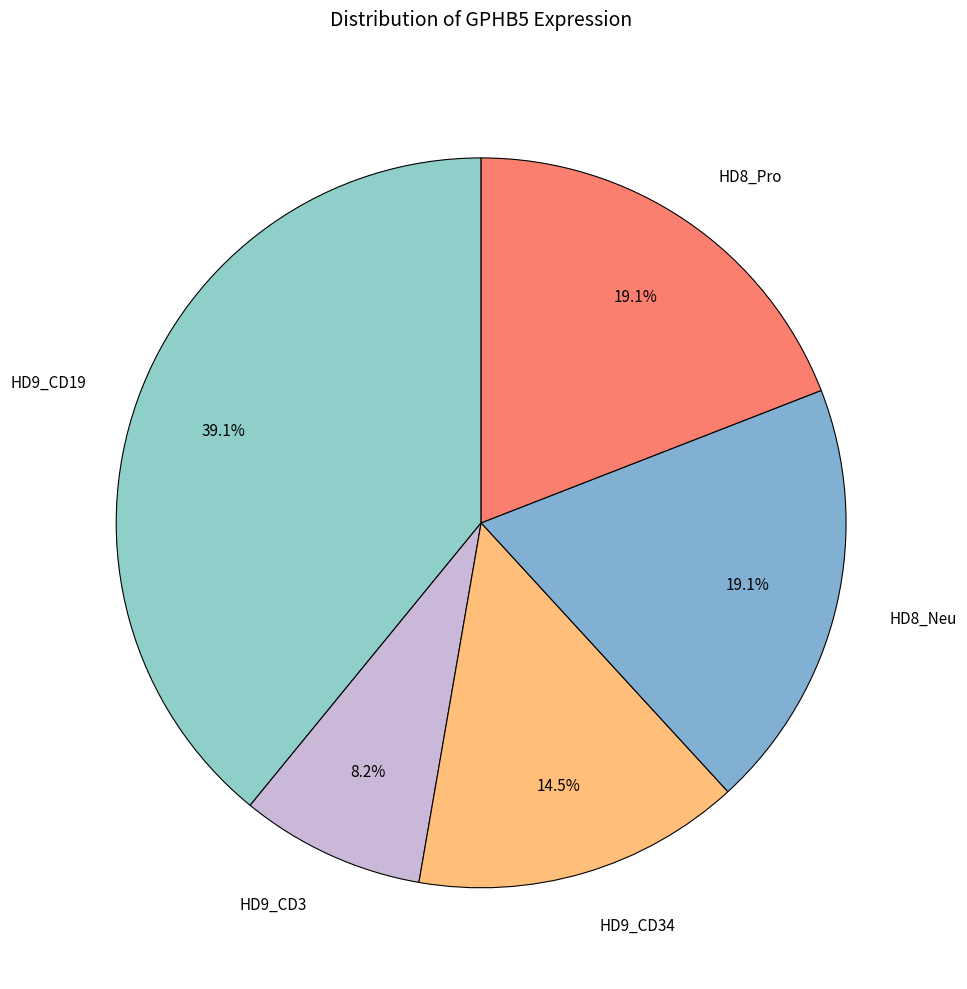

Is it true that HD8_Pro is 28% of the pie?

False